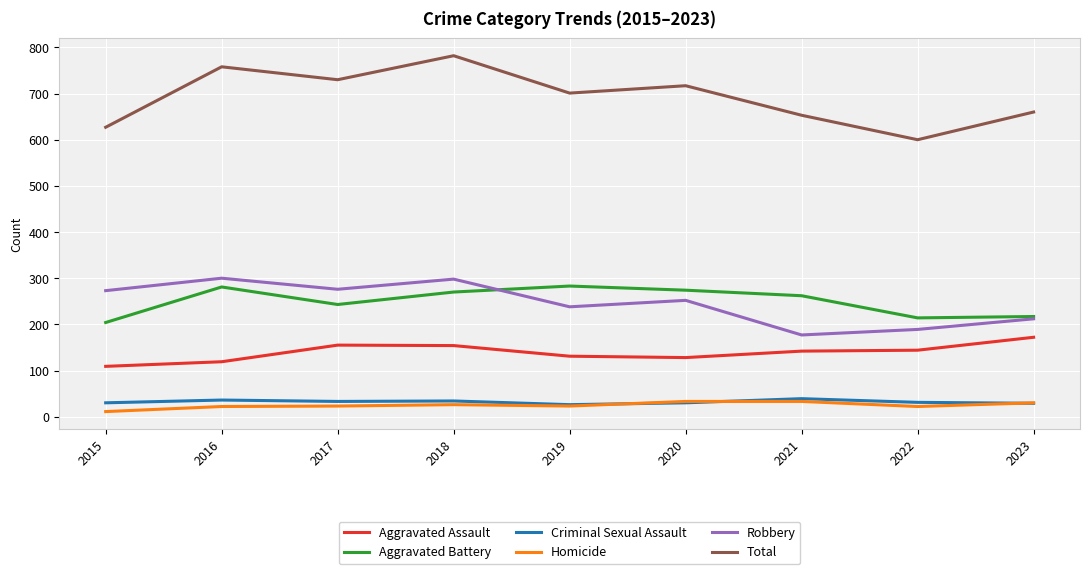

Which series has the largest total across all categories?

Total